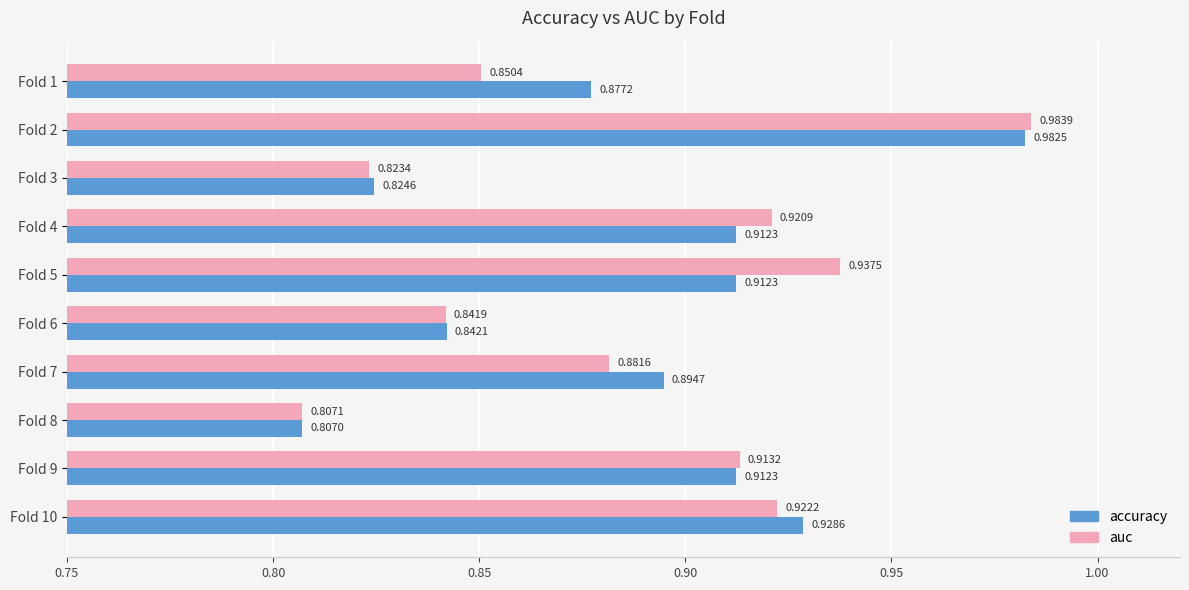

How many distinct data groups are displayed?

2